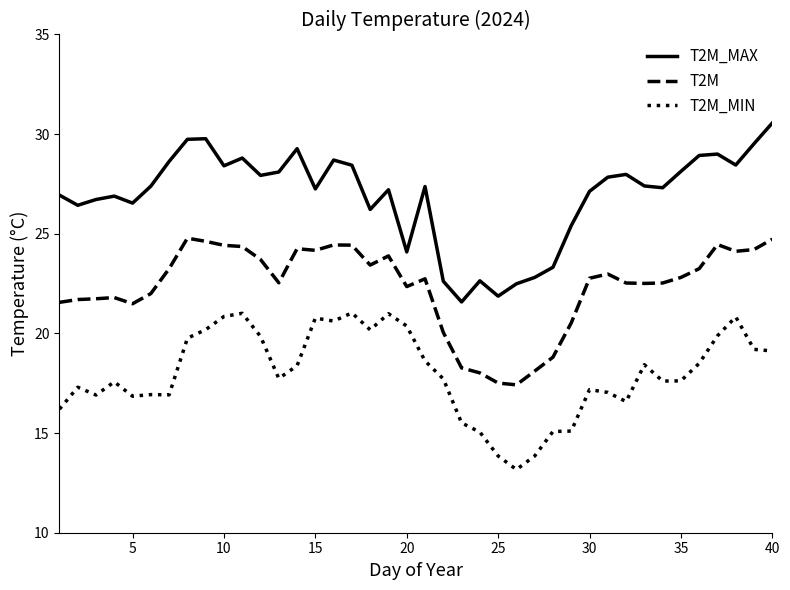

Count the number of categories in the chart.

40